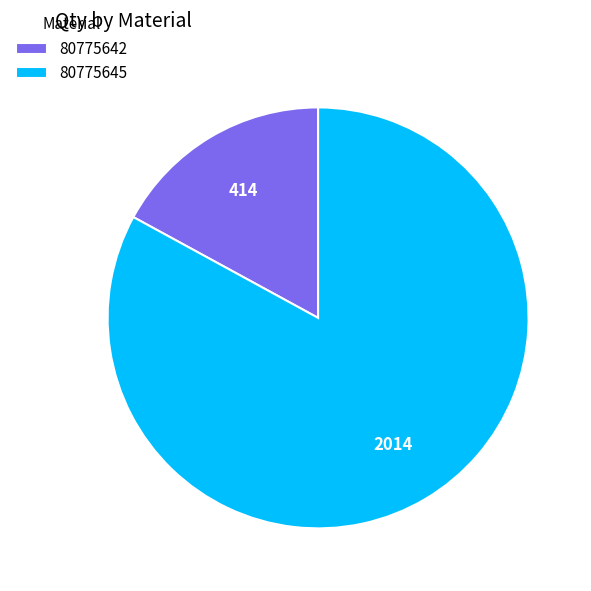

Is the sum of 80775642 and 80775645 greater than half?

Yes